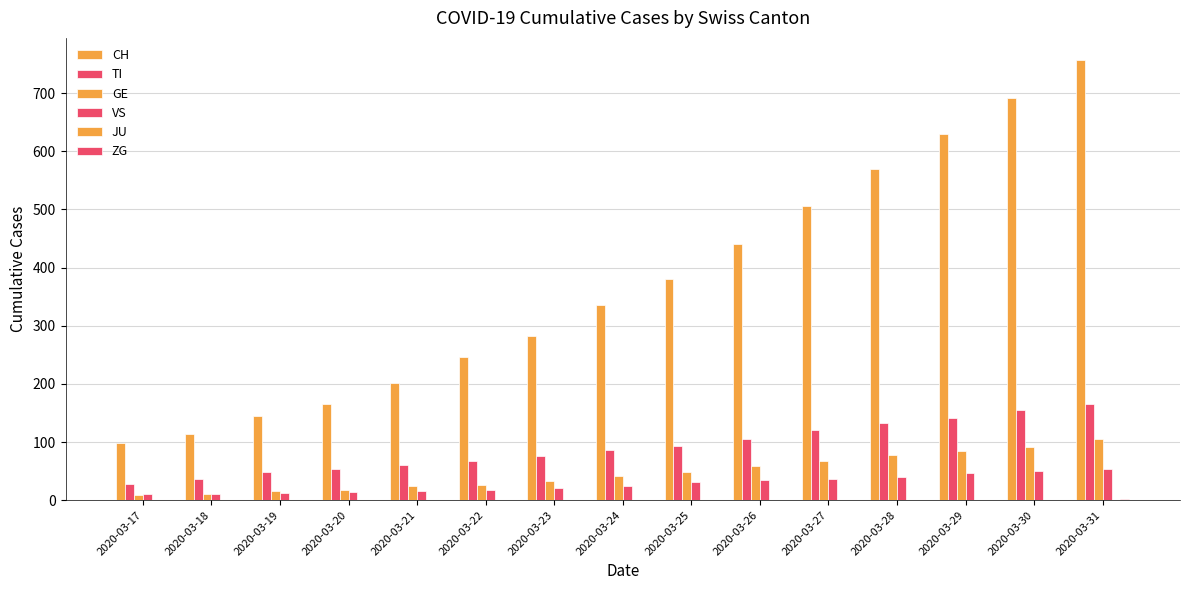

Count the number of categories in the chart.

15